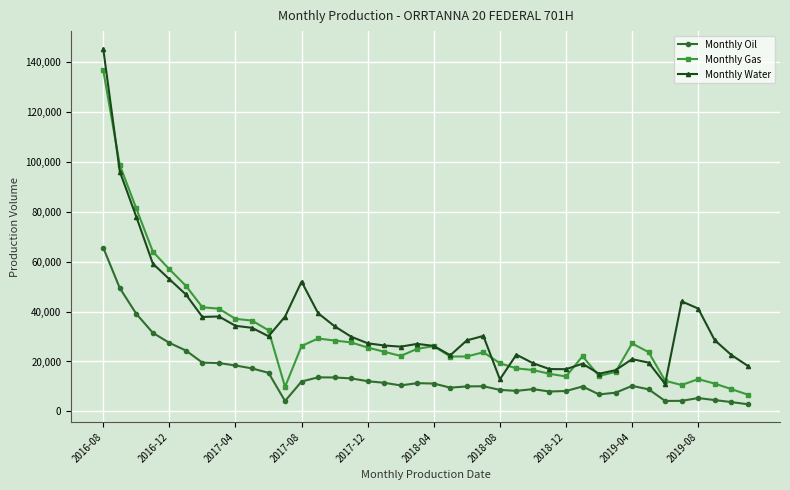

What is the value of the Monthly Gas point at the 34th from the left?

23738